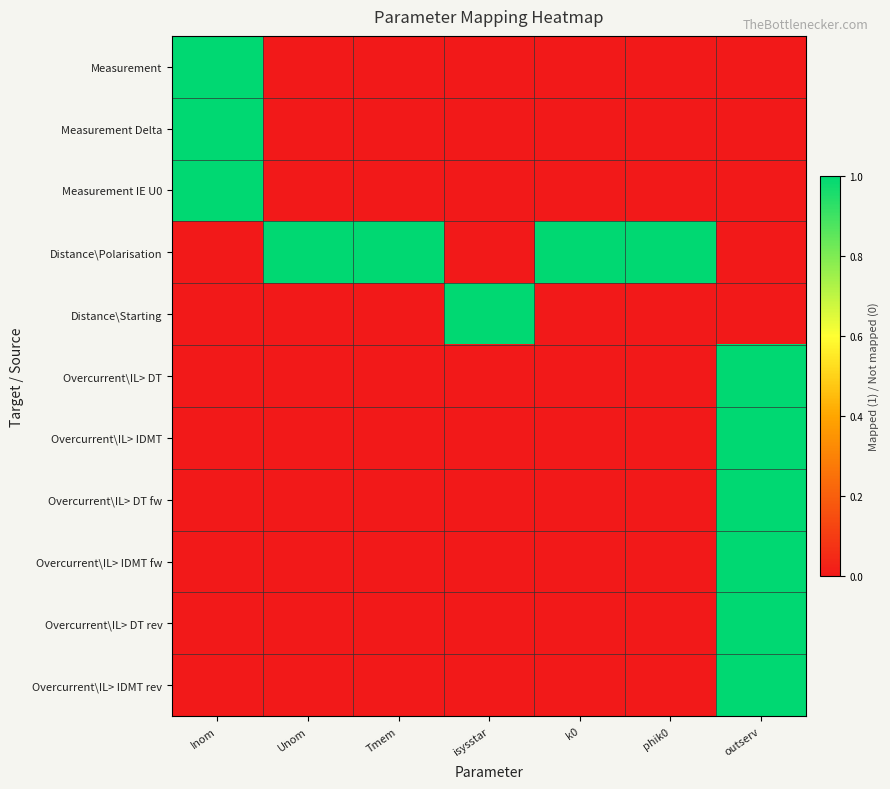

What is the difference between the highest and lowest values at Tmem?

1